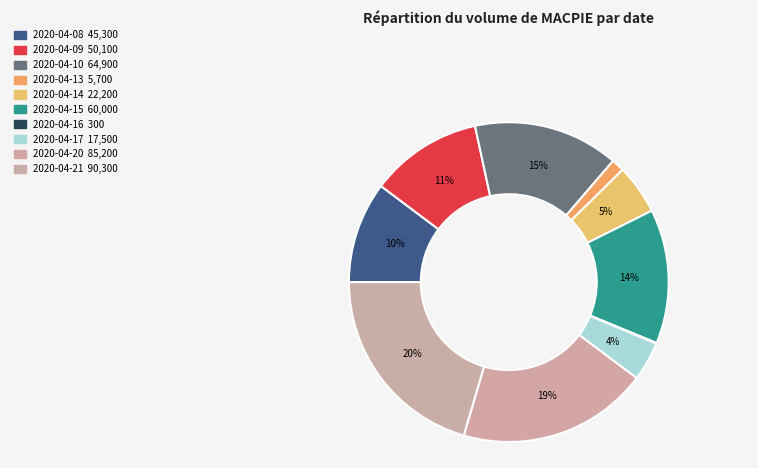

What is the total percentage of 2020-04-21 and 2020-04-17?

24.4%